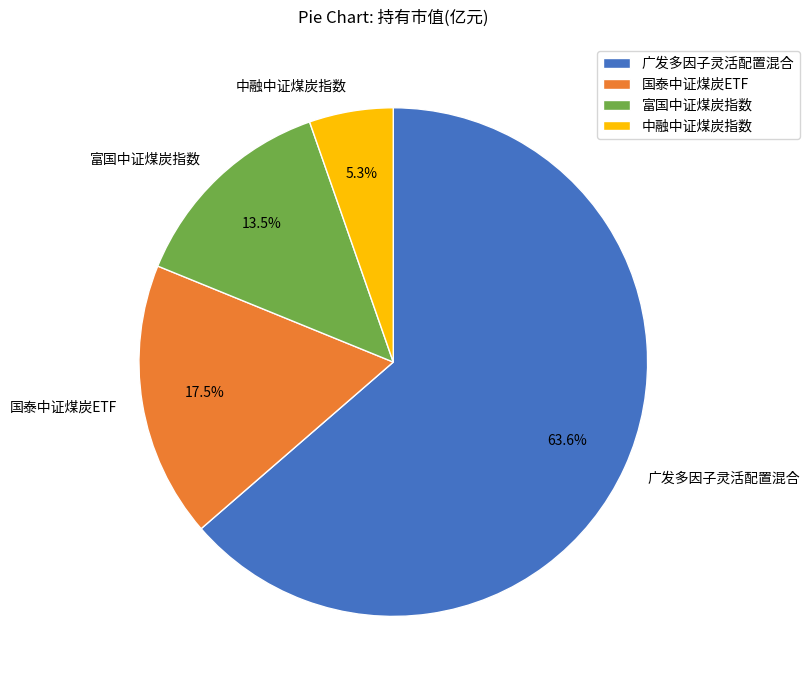

Is 广发多因子灵活配置混合 the majority of the pie?

Yes